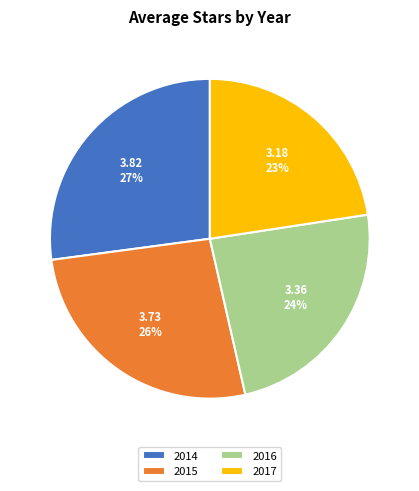

To the nearest percent, what is the difference between the 2016 and 2017 slice percentages?

1%